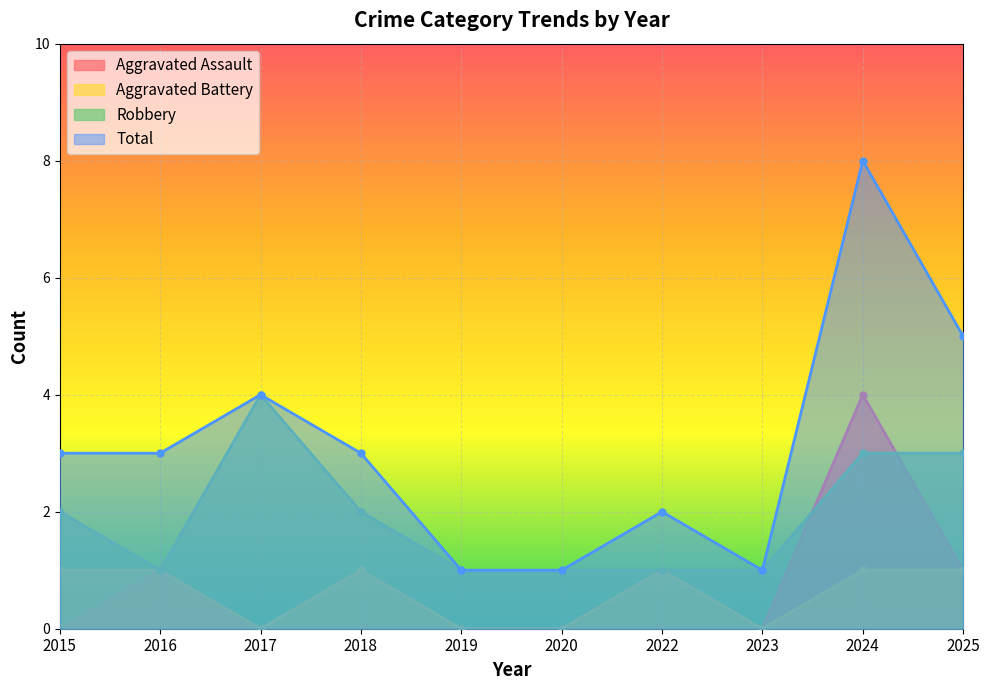

What is the difference between the second highest and second lowest values in the Total series?

4